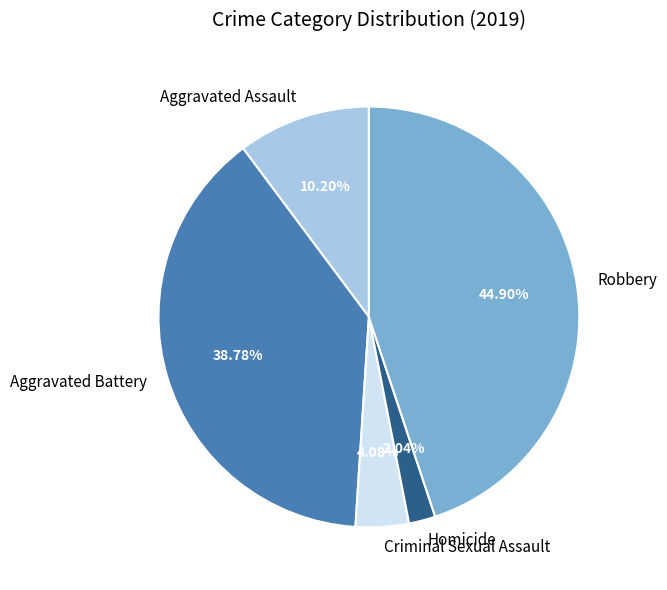

Which slice is the largest?

Robbery